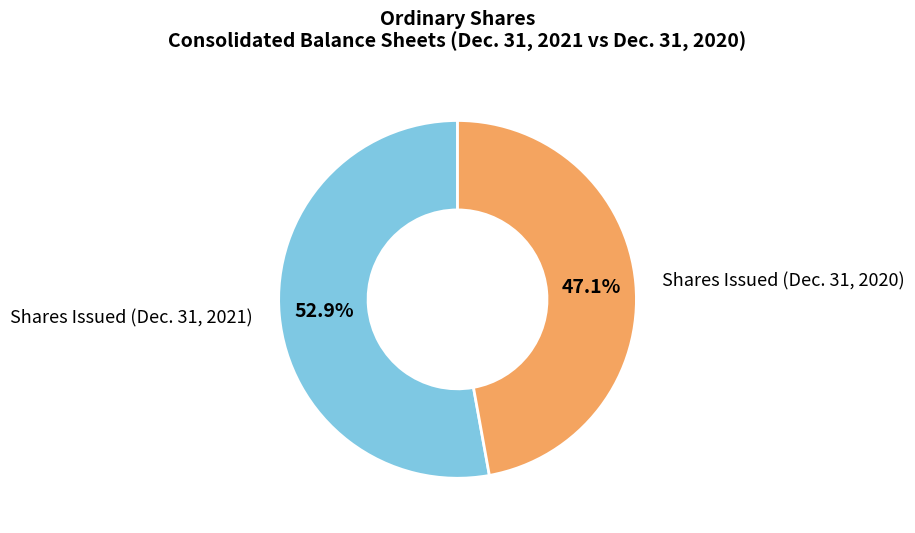

Rank the categories by value from lowest to highest.

Shares Issued (Dec. 31, 2020), Shares Issued (Dec. 31, 2021)